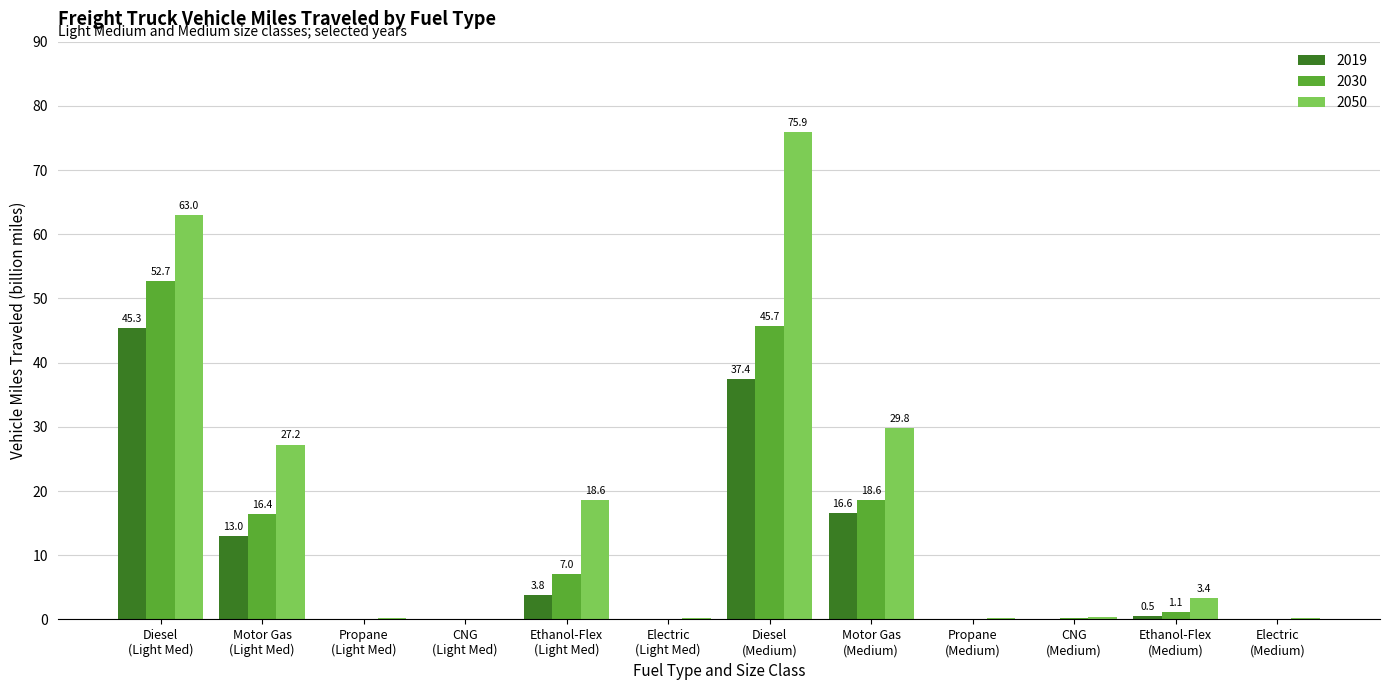

What is the highest value of the 2030 series?

52.7